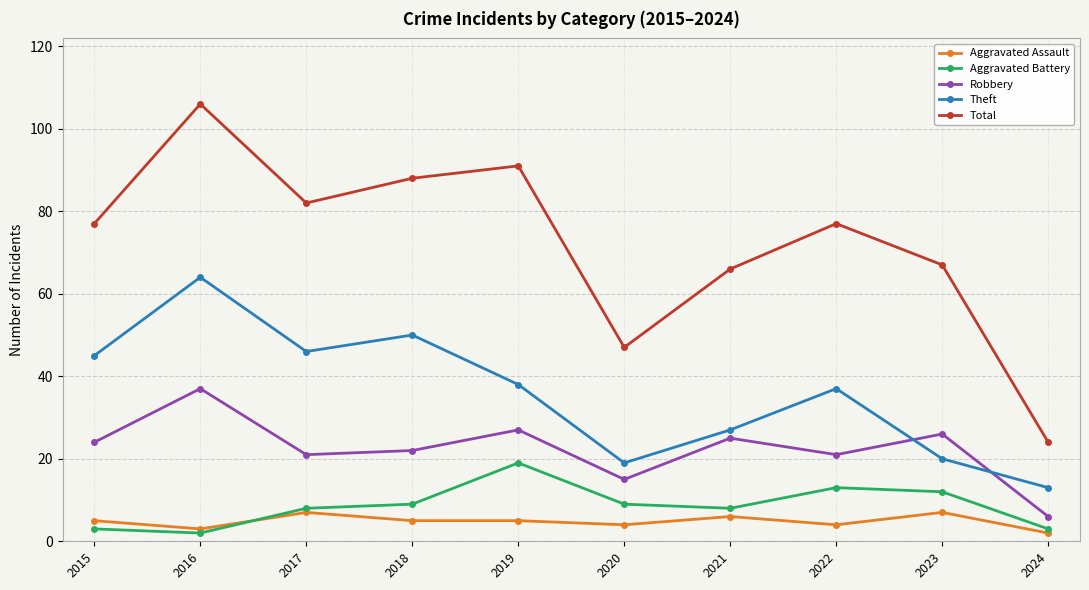

What is the sum of the Theft values at 2021 and 2018?

77